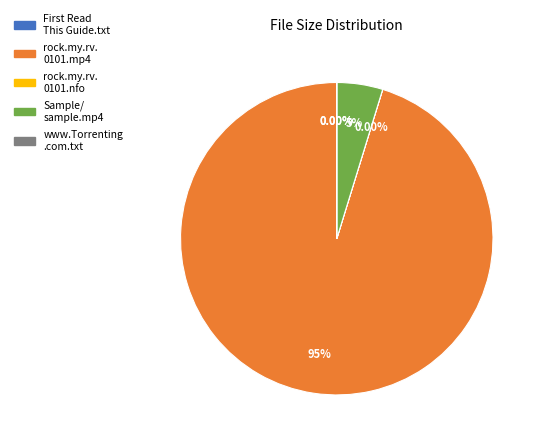

How many slices are in this pie chart?

5